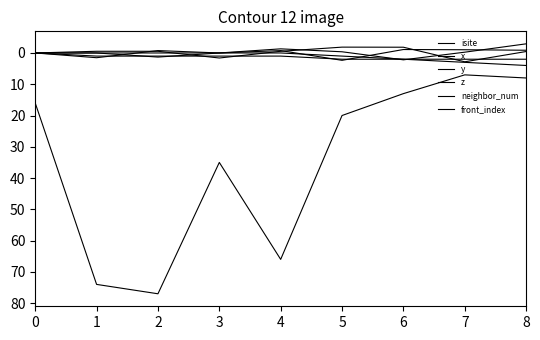

True or false: neighbor_num and isite intersect in this chart.

False